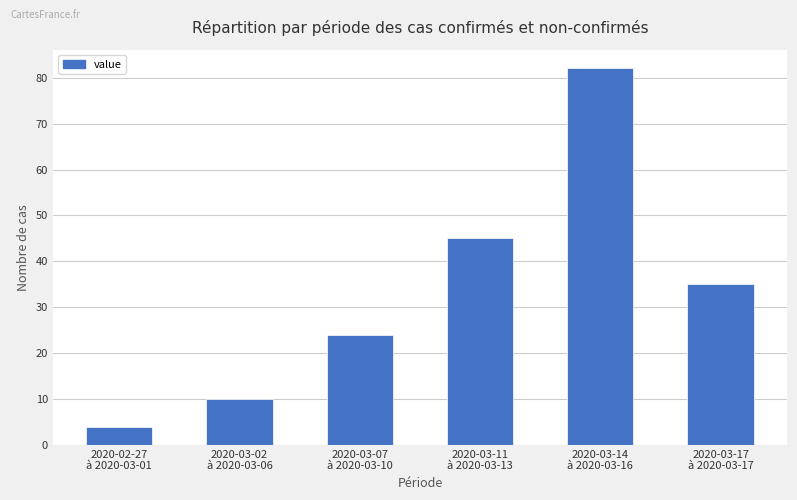

What is the average value?

33